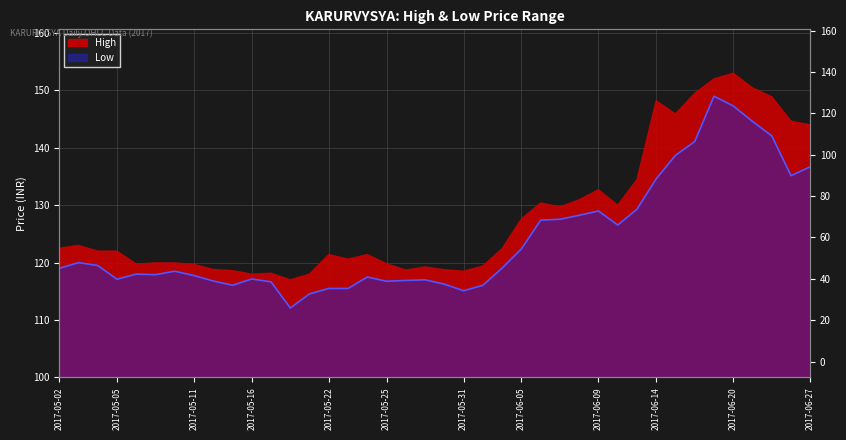

What is the change in value from 2017-05-04 to 2017-06-06?

+7.9